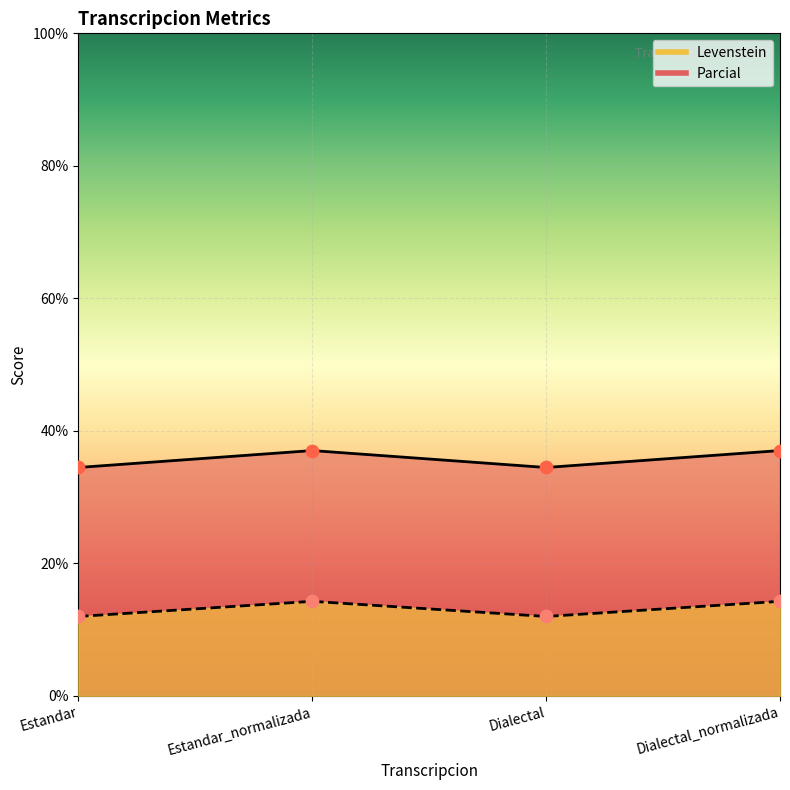

What is the total value across all series at Dialectal?

46.5